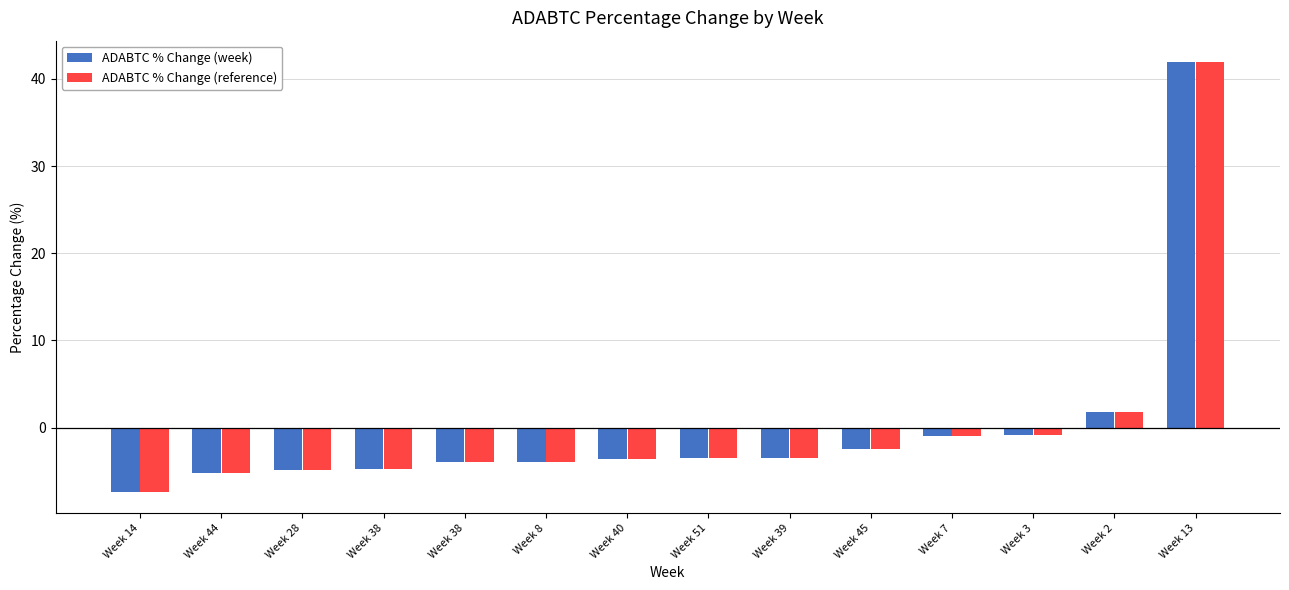

The ADABTC % Change (reference) series shows -3.5 at Week 51. True or false?

True